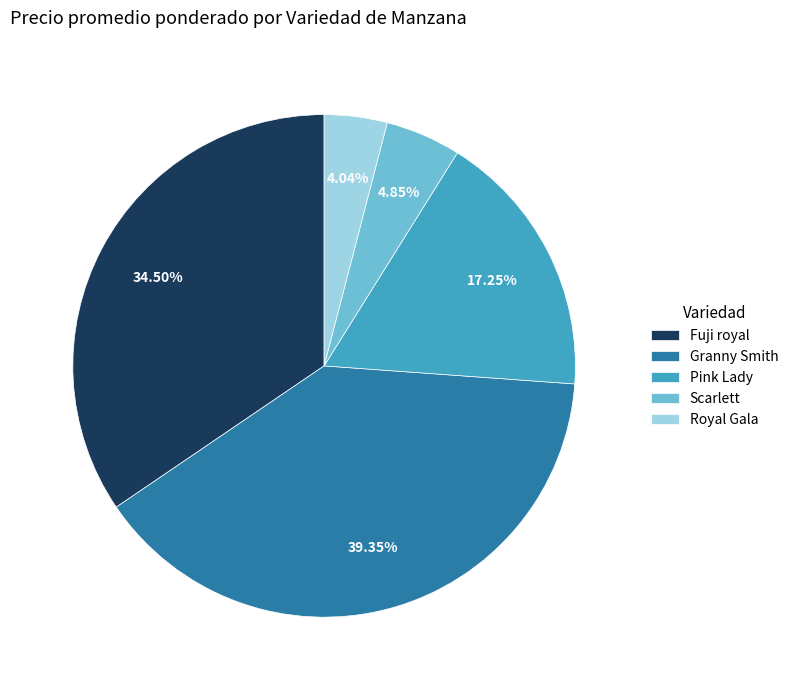

What percentage is the Pink Lady slice, to the nearest percent?

17%